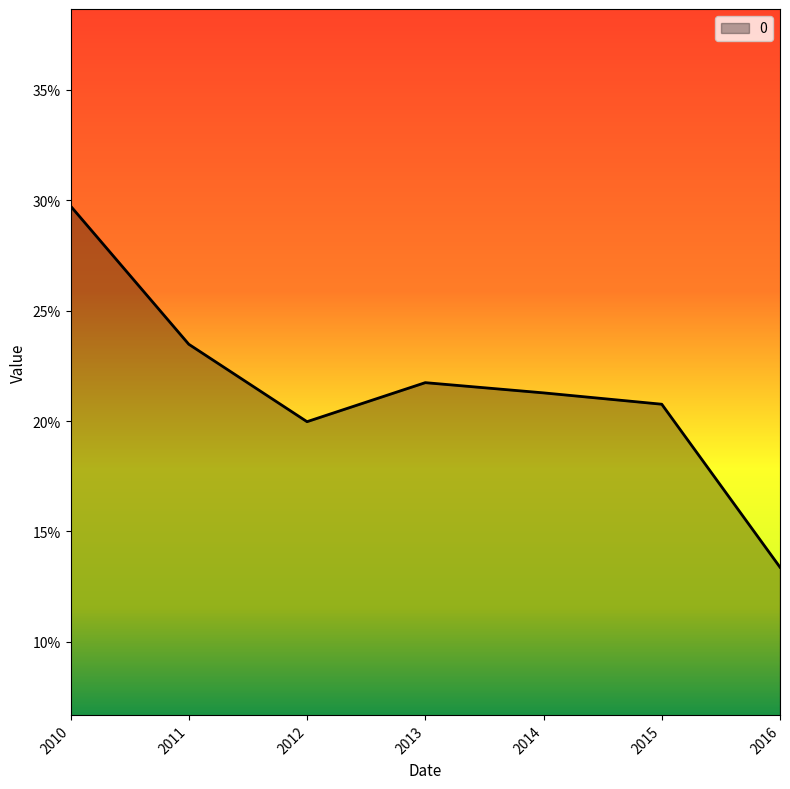

Is this an area chart (filled region under the line)?

Yes